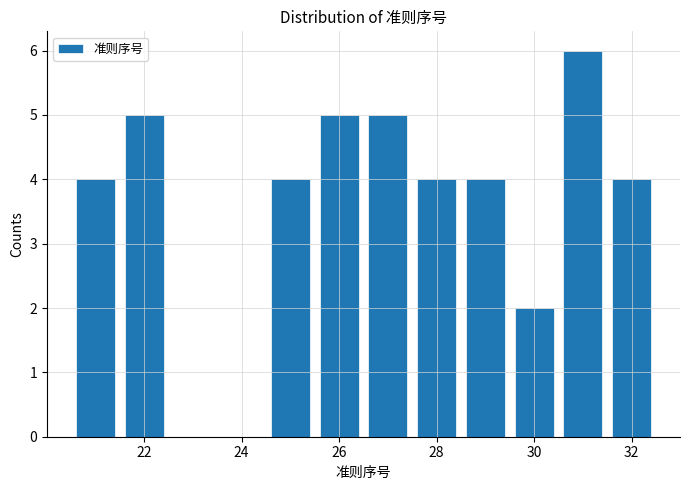

How tall is the bar that spans 28.5 to 29.5 on the x-axis? Neither the bar edges nor the heights are printed on the chart, so give them approximately, as read against the axes.

4